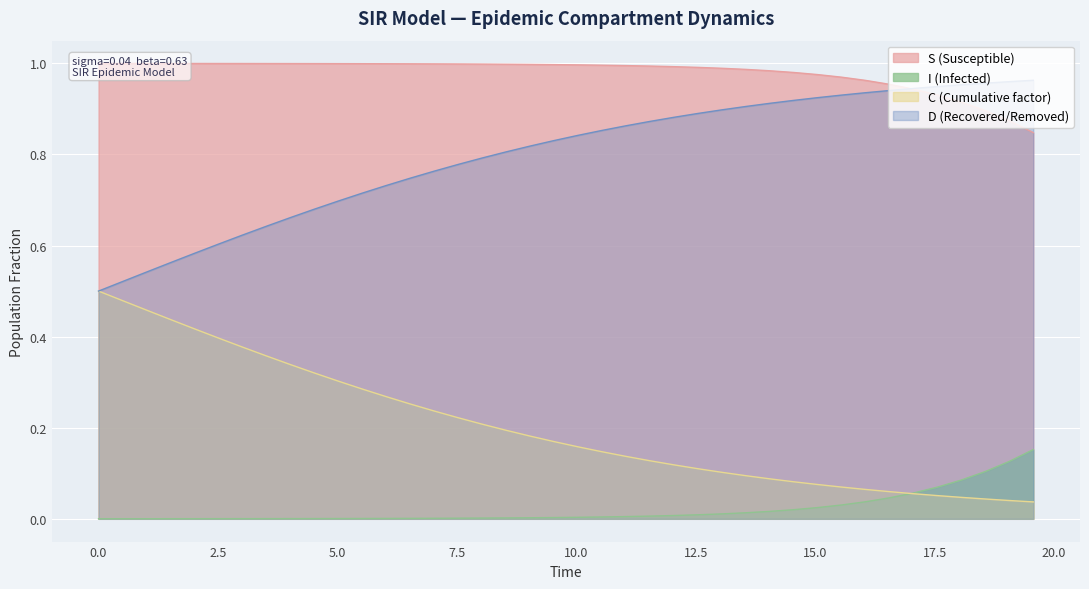

True or false: D (Recovered/Removed) and I (Infected) intersect in this chart.

False